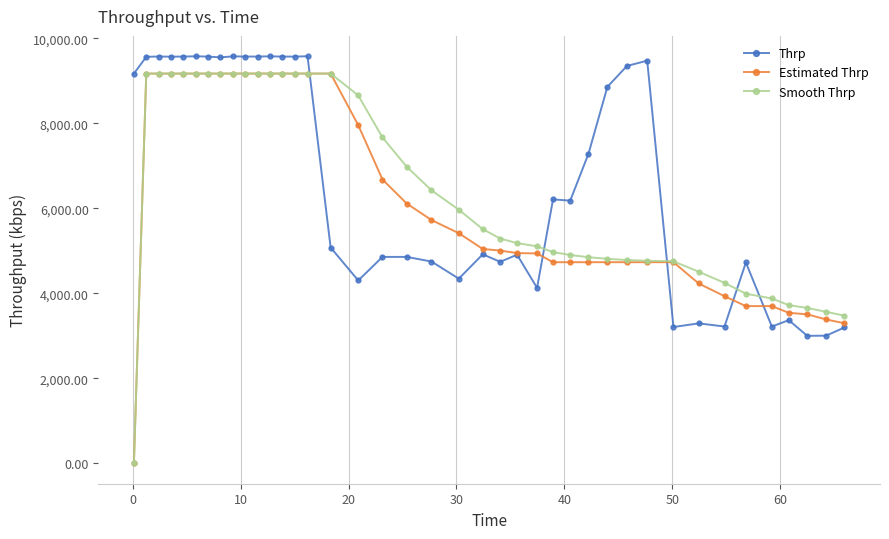

What is the lowest value of the Thrp series?

3000.7